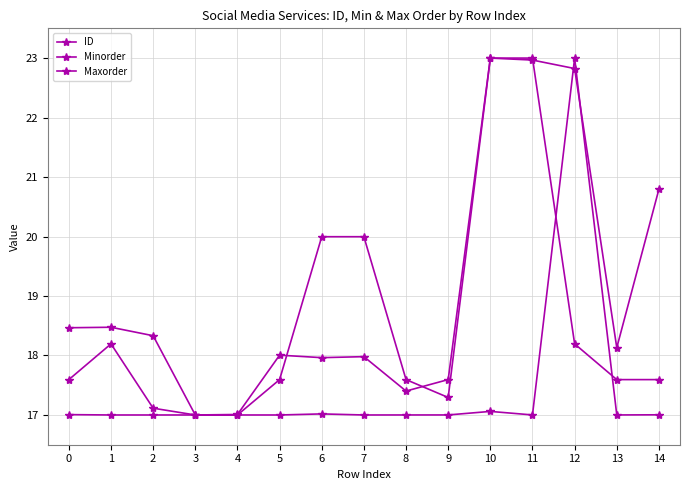

How many lines are shown in the chart?

3